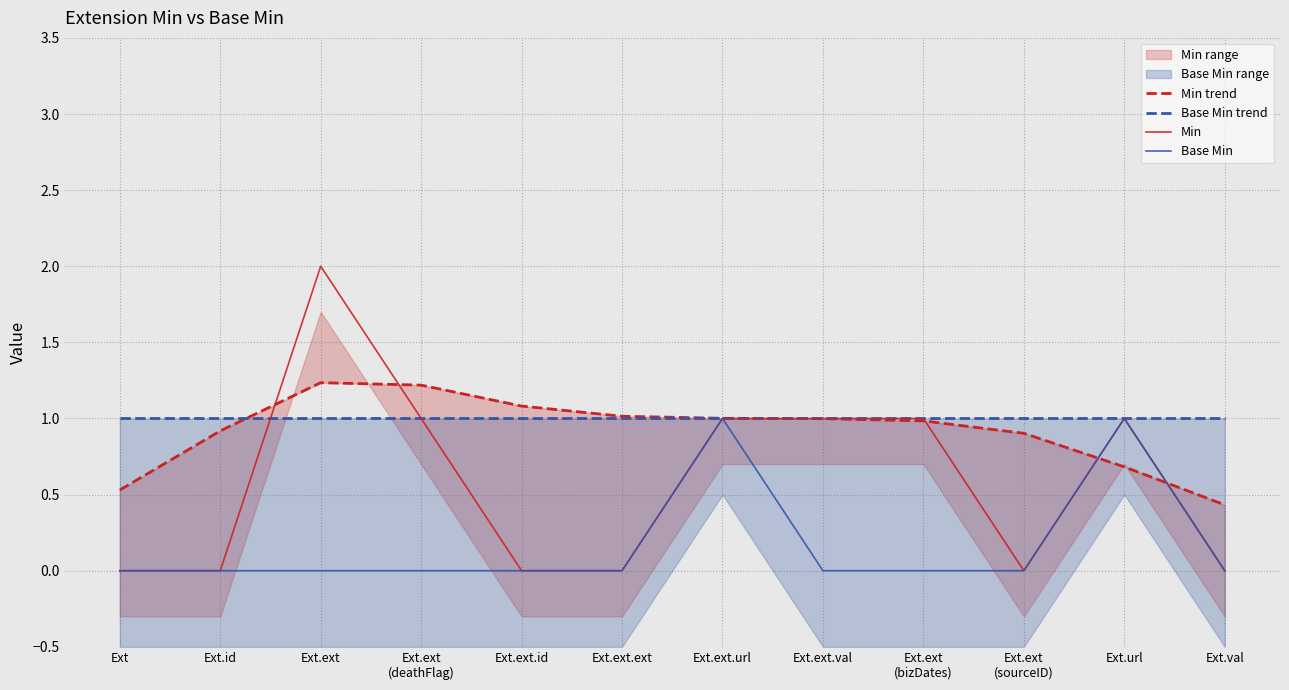

Reading left to right, what are all the values shown in this chart?

Min trend: Ext=0.5	Ext.id=0.9	Ext.ext=1.2	Ext.ext
(deathFlag)=1.2	Ext.ext.id=1.1	Ext.ext.ext=1.0	Ext.ext.url=1.0	Ext.ext.val=1.0	Ext.ext
(bizDates)=1.0	Ext.ext
(sourceID)=0.9	Ext.url=0.7	Ext.val=0.4
Base Min trend: Ext=1.0	Ext.id=1.0	Ext.ext=1.0	Ext.ext
(deathFlag)=1.0	Ext.ext.id=1.0	Ext.ext.ext=1.0	Ext.ext.url=1.0	Ext.ext.val=1.0	Ext.ext
(bizDates)=1.0	Ext.ext
(sourceID)=1.0	Ext.url=1.0	Ext.val=1.0
Min: Ext=0.0	Ext.id=0.0	Ext.ext=2.0	Ext.ext
(deathFlag)=1.0	Ext.ext.id=0.0	Ext.ext.ext=0.0	Ext.ext.url=1.0	Ext.ext.val=1.0	Ext.ext
(bizDates)=1.0	Ext.ext
(sourceID)=0.0	Ext.url=1.0	Ext.val=0.0
Base Min: Ext=0.0	Ext.id=0.0	Ext.ext=0.0	Ext.ext
(deathFlag)=0.0	Ext.ext.id=0.0	Ext.ext.ext=0.0	Ext.ext.url=1.0	Ext.ext.val=0.0	Ext.ext
(bizDates)=0.0	Ext.ext
(sourceID)=0.0	Ext.url=1.0	Ext.val=0.0